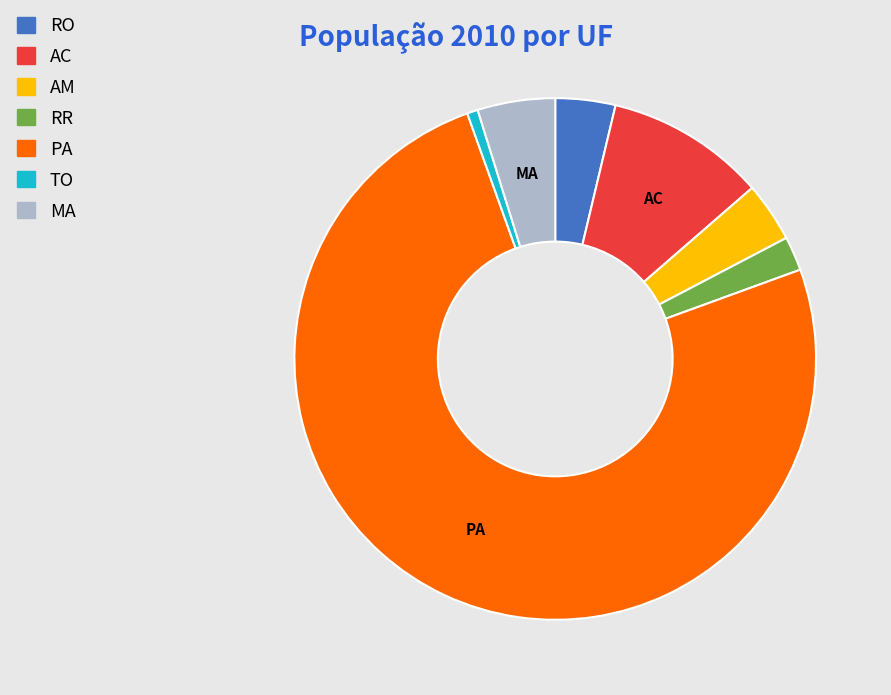

Approximately how many times larger is the value at AC compared to TO?

14.8